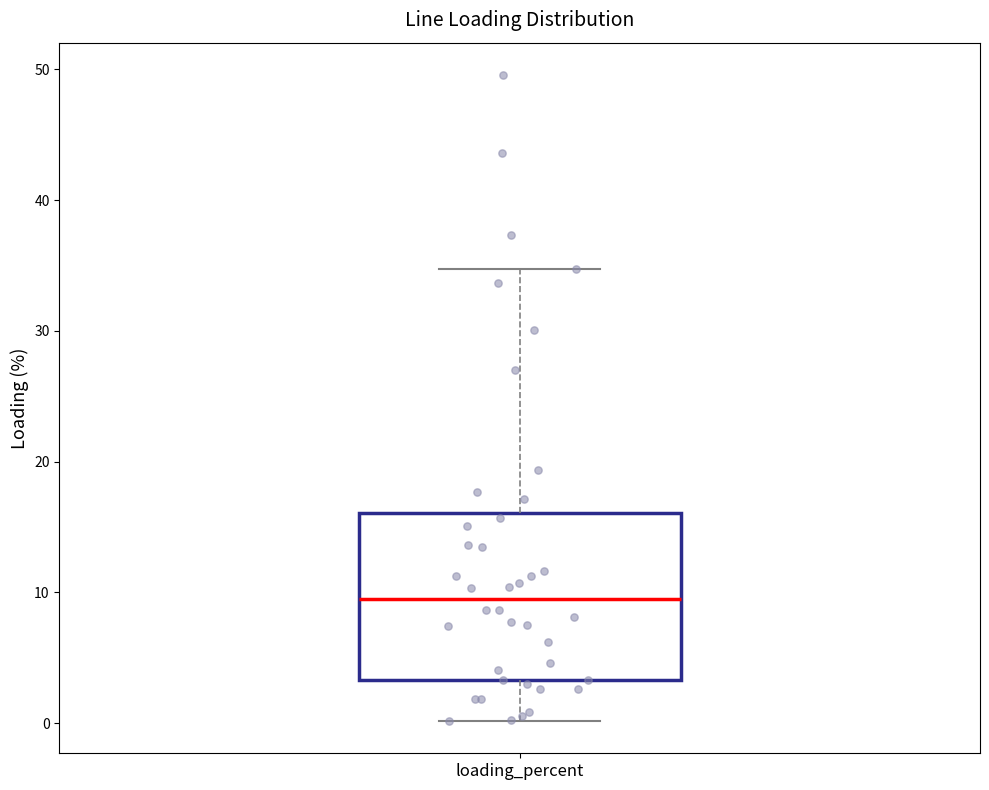

Read this box plot against the y-axis: the position of the median line, the range covered by the box, and the ends of both whiskers. The values are not printed on the chart, so give them approximately, as read against the axis.

median 10, box 3 to 16, whiskers 0 to 35